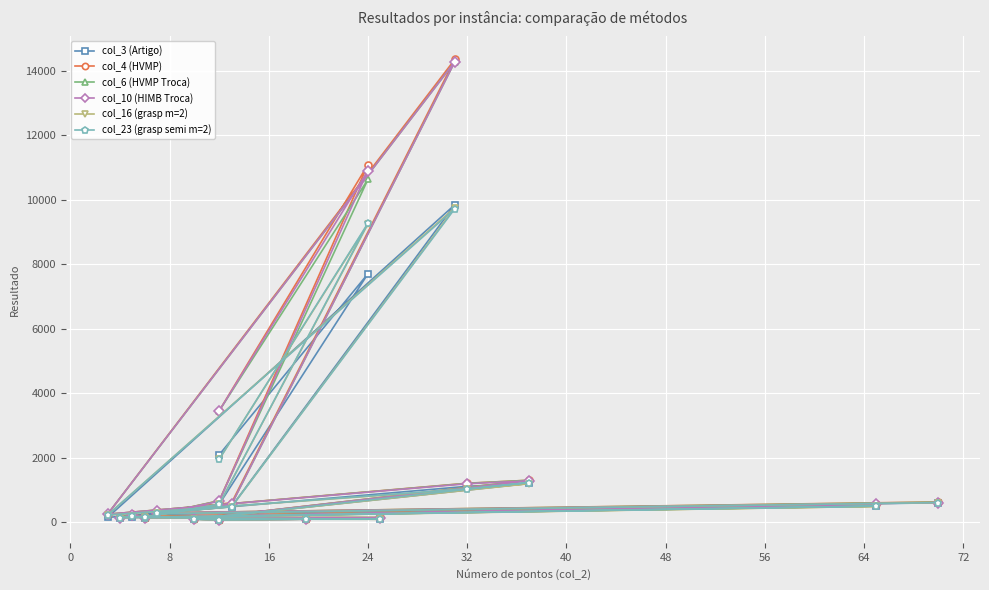

What are all the series names shown in the legend?

col_3 (Artigo), col_4 (HVMP), col_6 (HVMP Troca), col_10 (HIMB Troca), col_16 (grasp m=2), col_23 (grasp semi m=2)